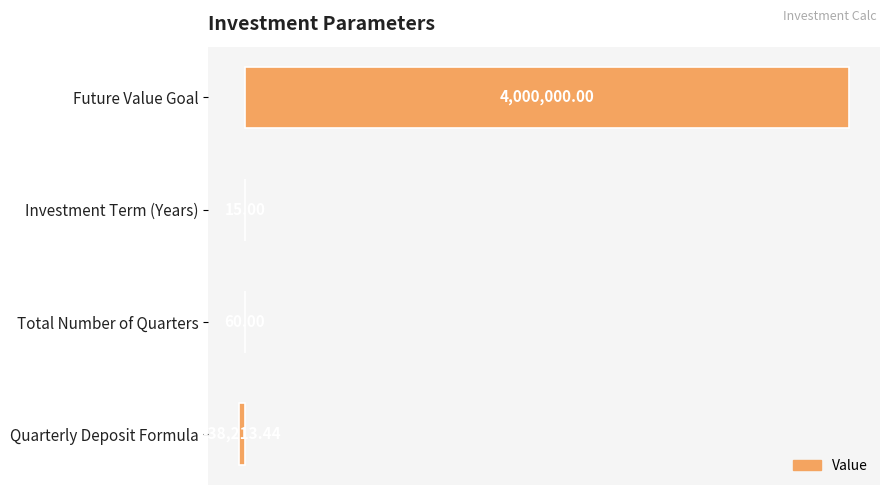

How many negative values are there?

1